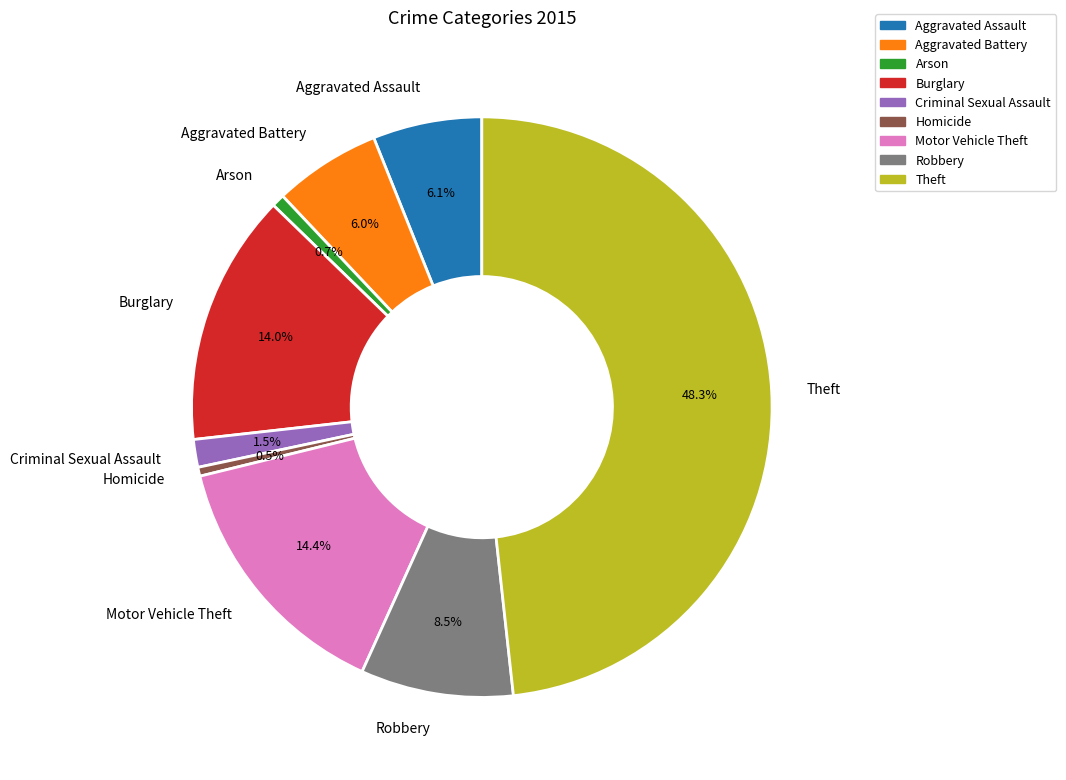

Between Motor Vehicle Theft and Arson, which is larger?

Motor Vehicle Theft